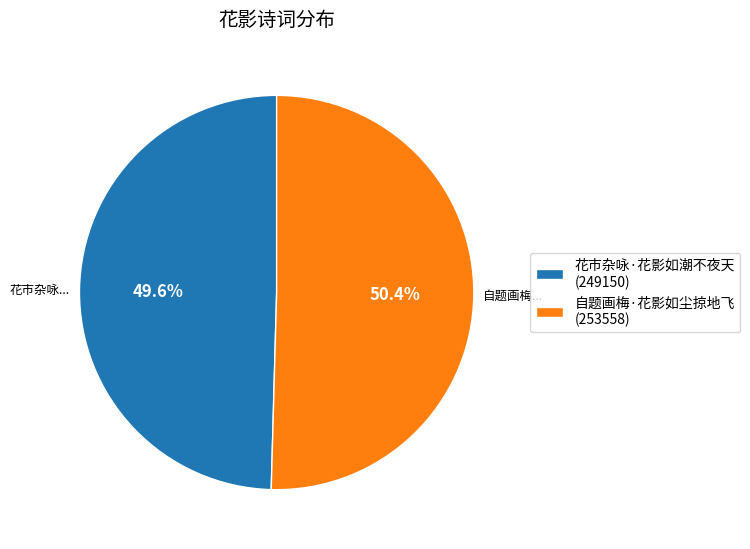

Count the number of slices in the pie.

2